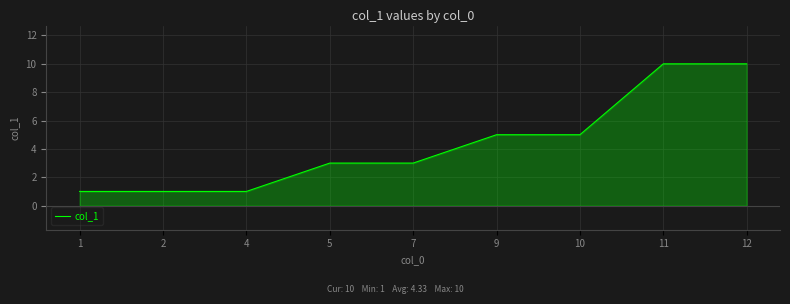

The chart shows a value of 1 at 2. True or false?

True